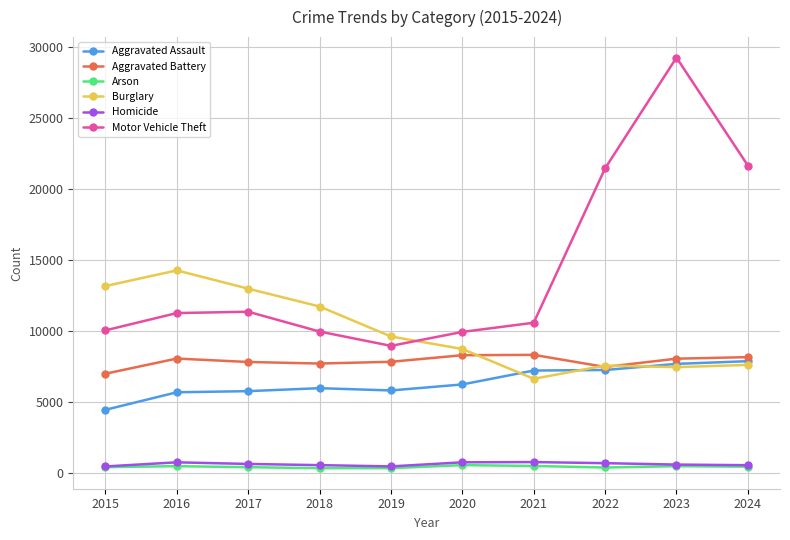

What is the value of the Motor Vehicle Theft point at the 1st from the left?

10068